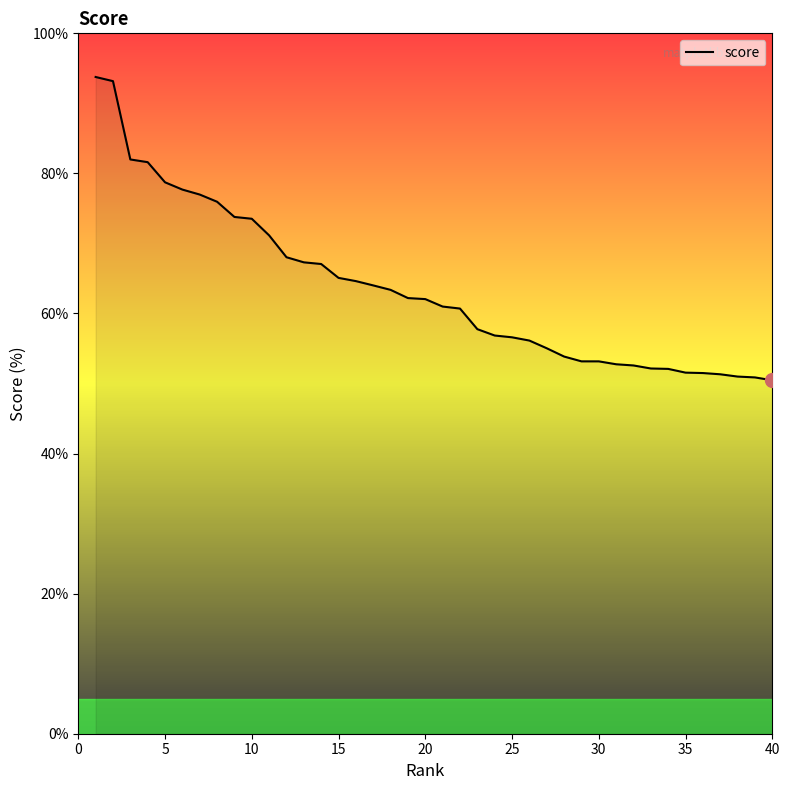

What is the smallest value displayed?

50.5